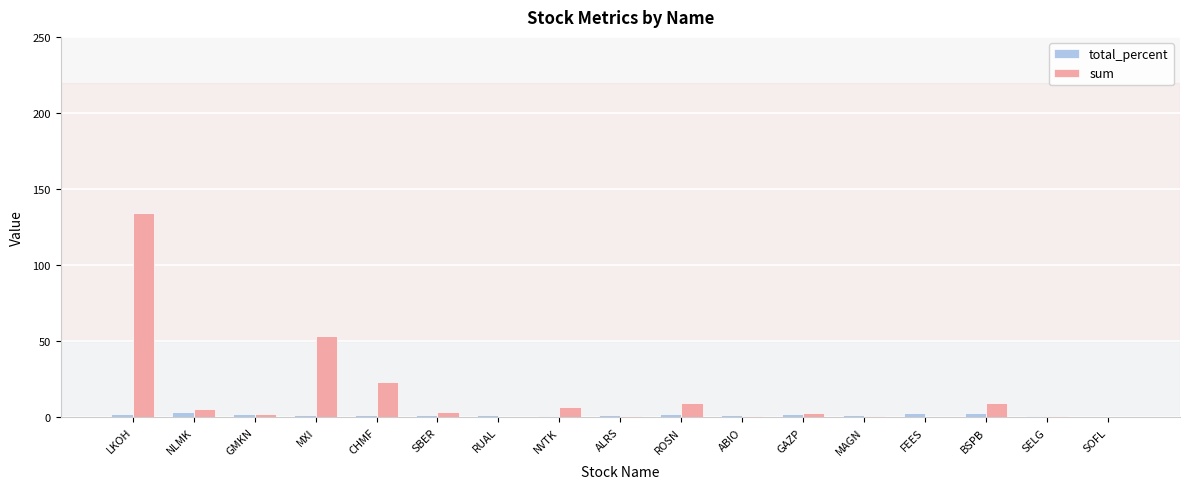

At which label does sum first exceed 2?

LKOH